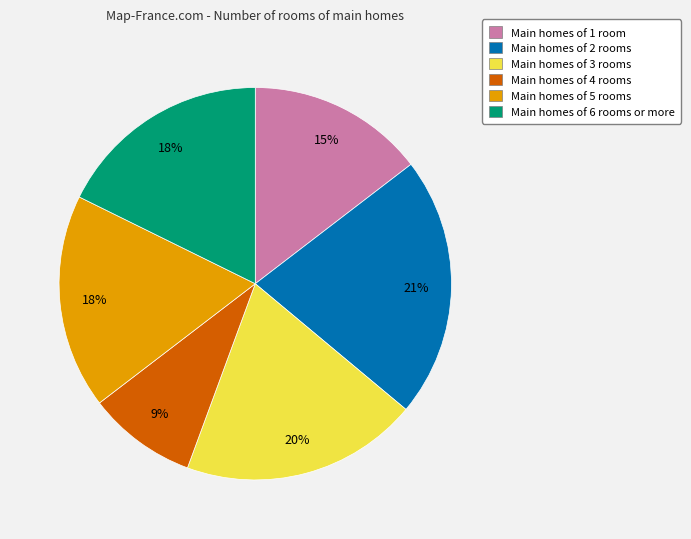

Do Main homes of 6 rooms or more and Main homes of 2 rooms together represent more than half of the pie?

No